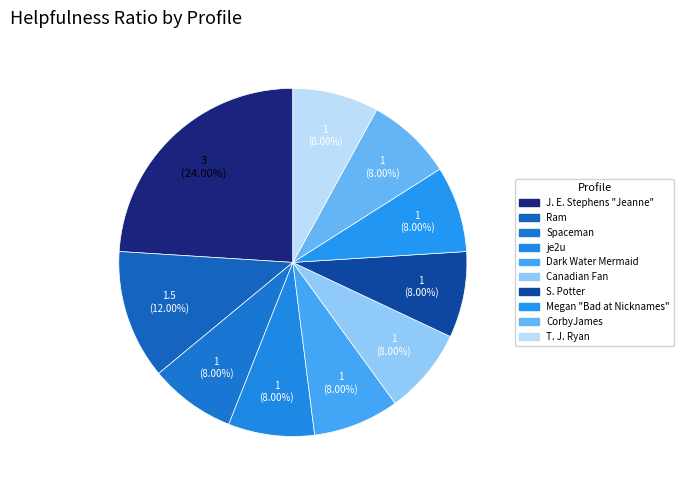

Rank the categories by value from highest to lowest.

J. E. Stephens "Jeanne", Ram, Spaceman, je2u, Dark Water Mermaid, Canadian Fan, S. Potter, Megan "Bad at Nicknames", CorbyJames, T. J. Ryan